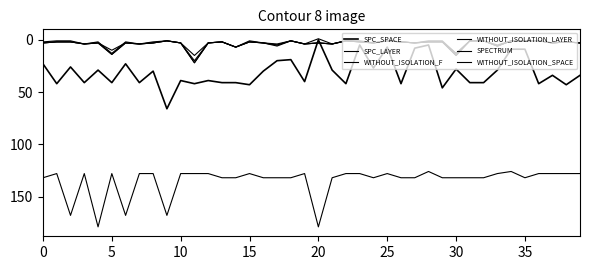

True or false: SPC_LAYER and WITHOUT_ISOLATION_SPACE cross at least once.

False